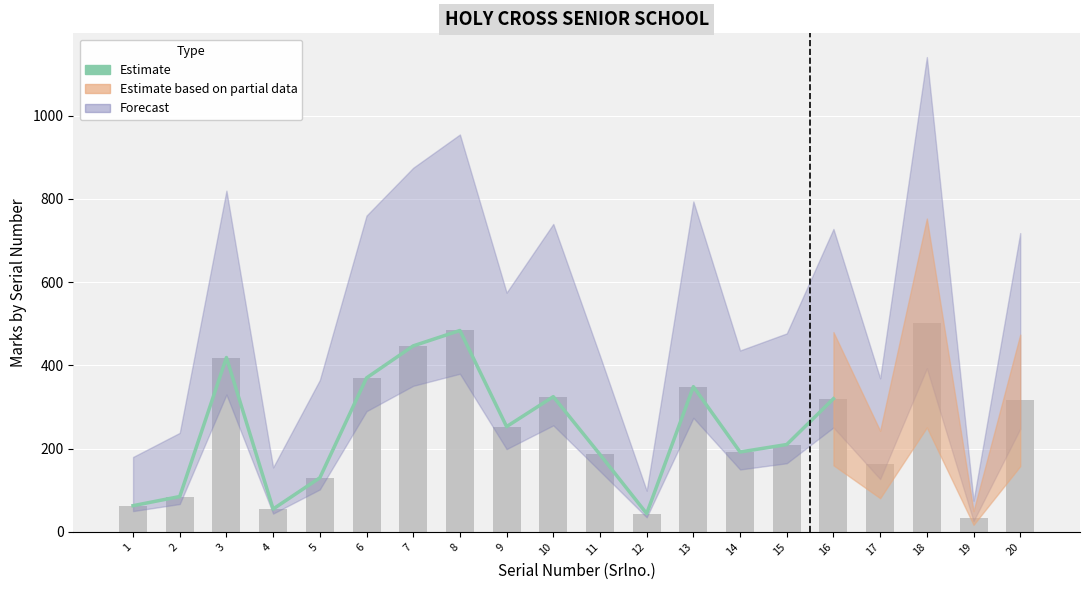

Reading left to right, transcribe all the data shown in this chart.

1=63	2=85	3=419	4=55	5=130	6=370	7=447	8=484	9=253	10=325	11=186	12=44	13=349	14=192	15=210	16=320